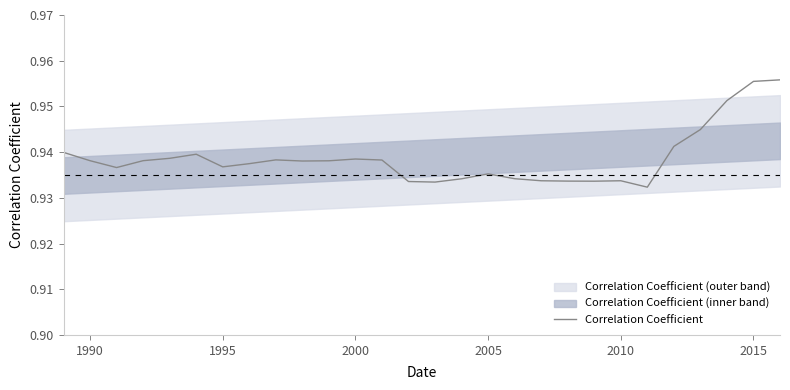

True or false: Correlation Coefficient has a value of 0.6 at 2010.

False